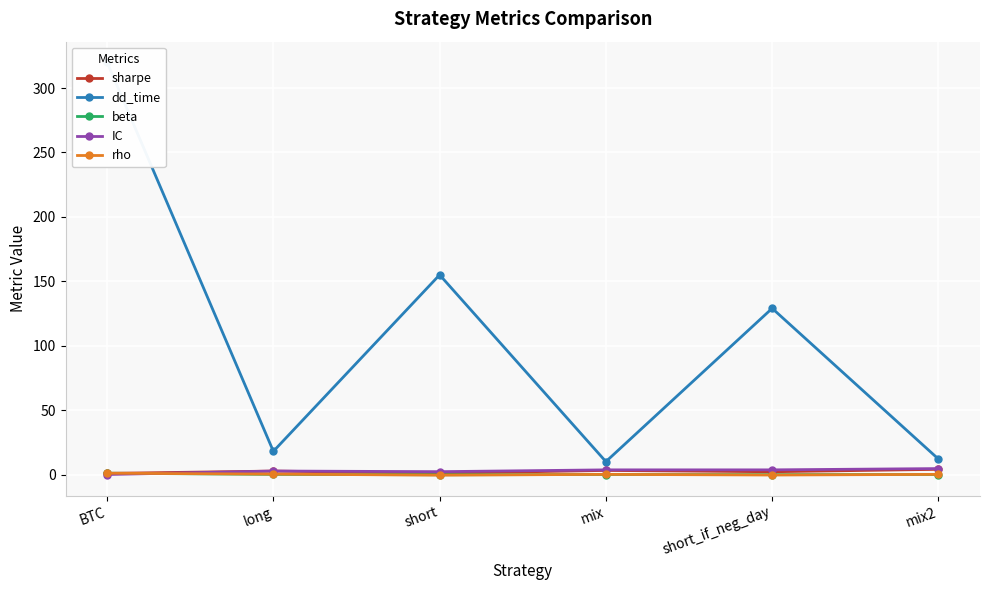

What is the label of the 4th point from the left?

mix